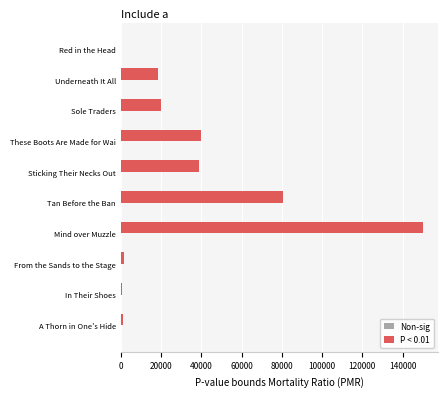

True or false: P < 0.01 has a value of 150000 at Mind over Muzzle.

True